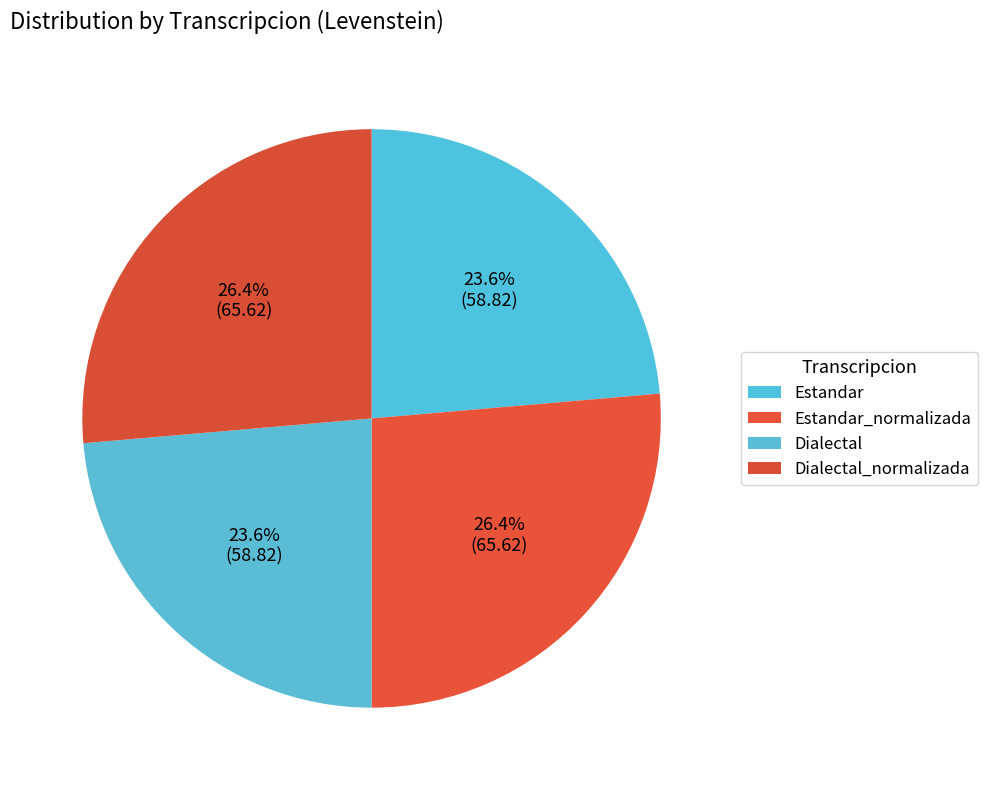

Does any single category account for the majority?

No